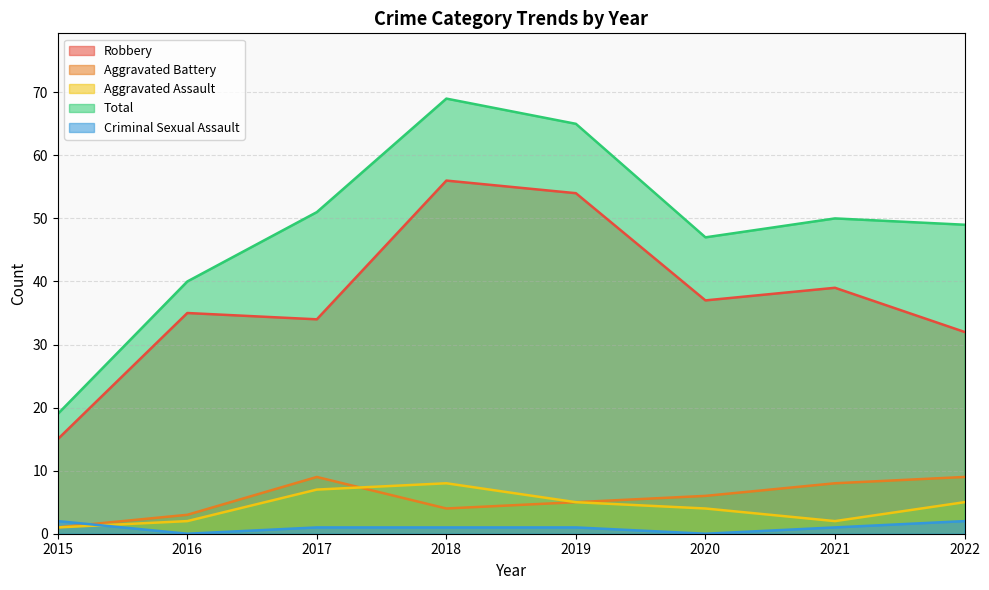

How many lines are shown in the chart?

5